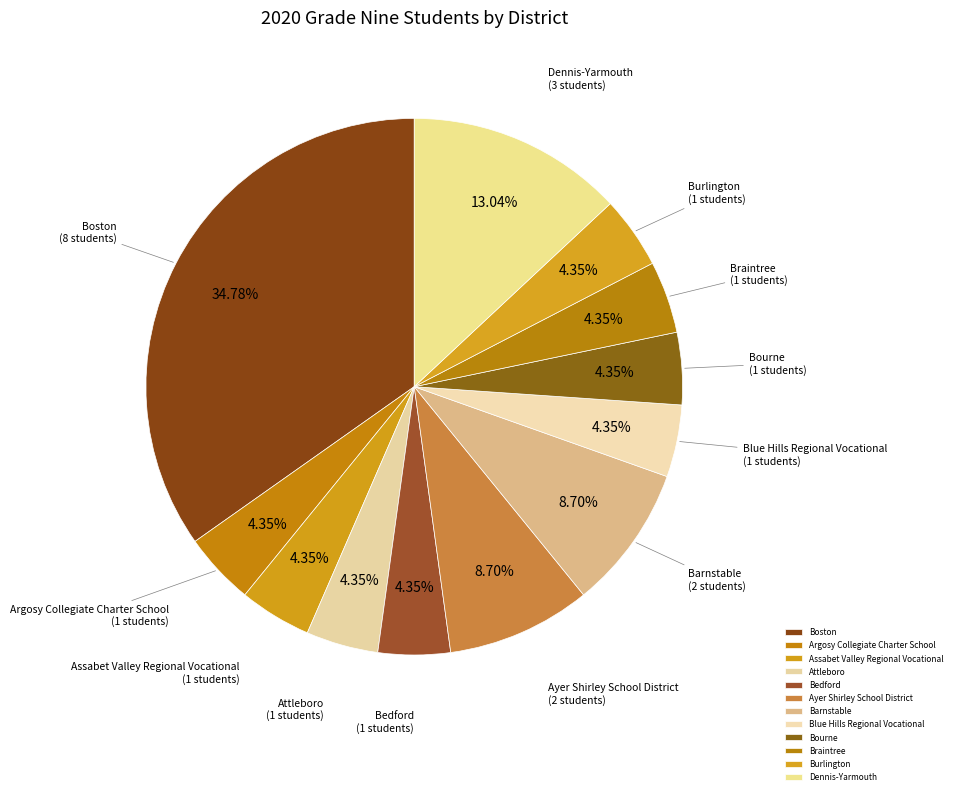

To the nearest percent, what is the average slice percentage?

8%